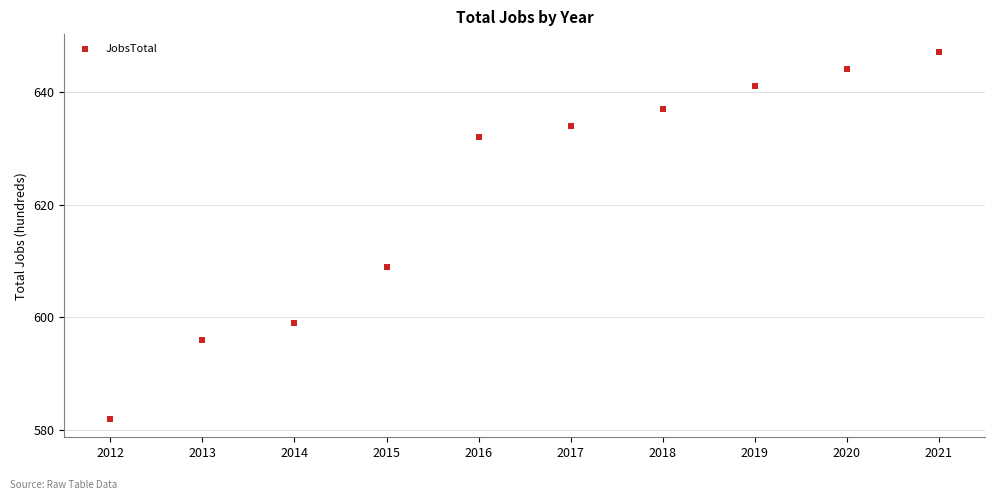

What is the average X value?

2016